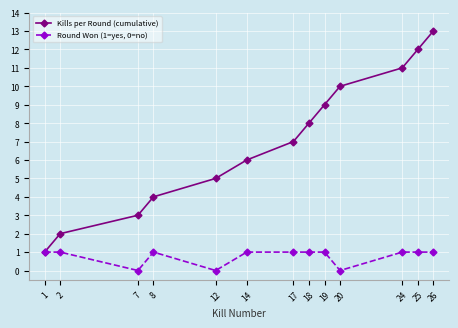

What is the greatest value displayed?

13